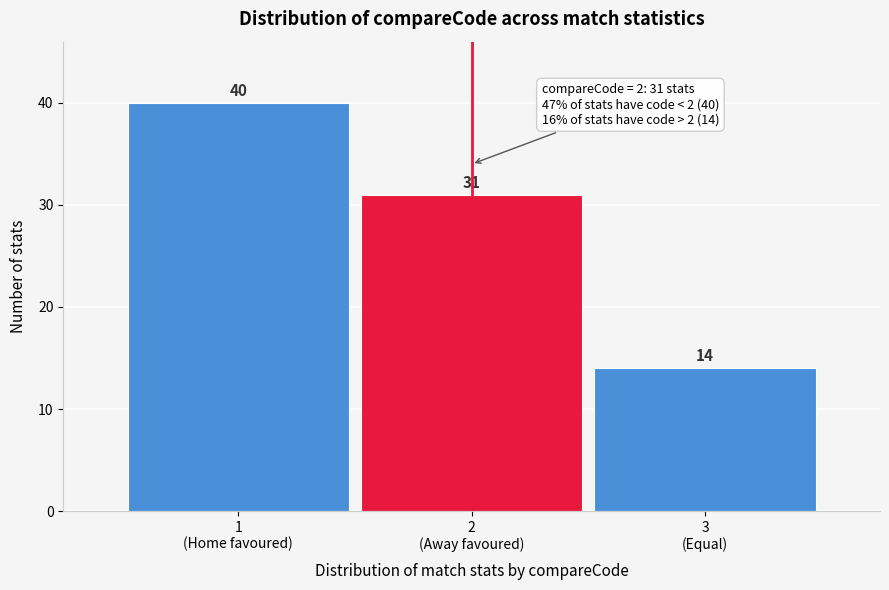

Reading right to left, list all the values displayed in this chart.

14	31	40